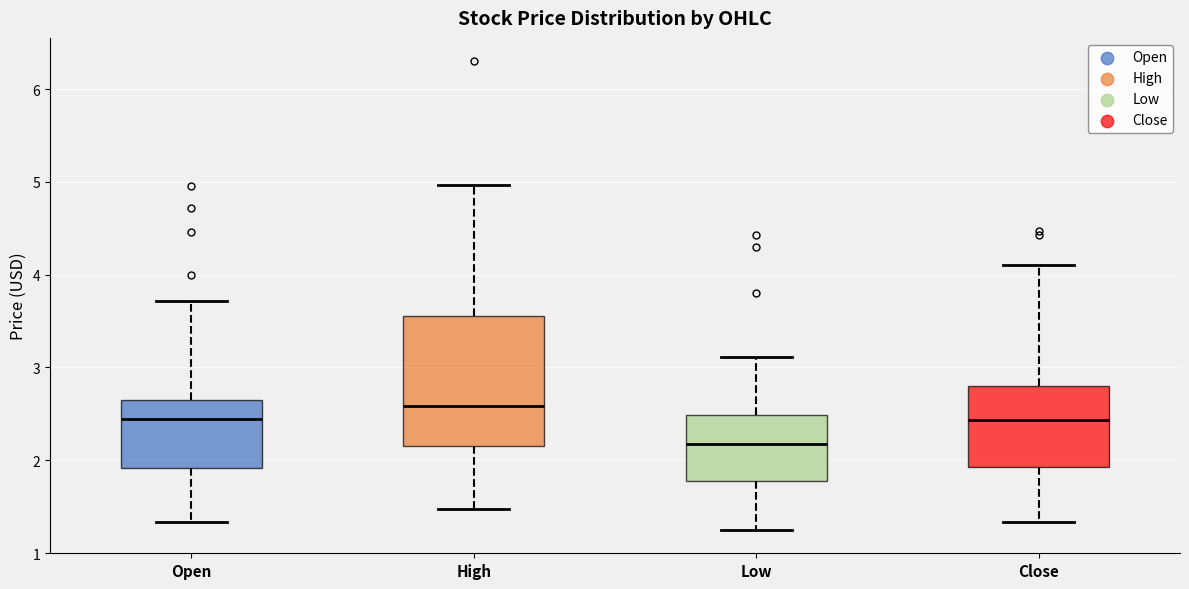

Which box is the tallest, from its lower edge to its upper edge?

High